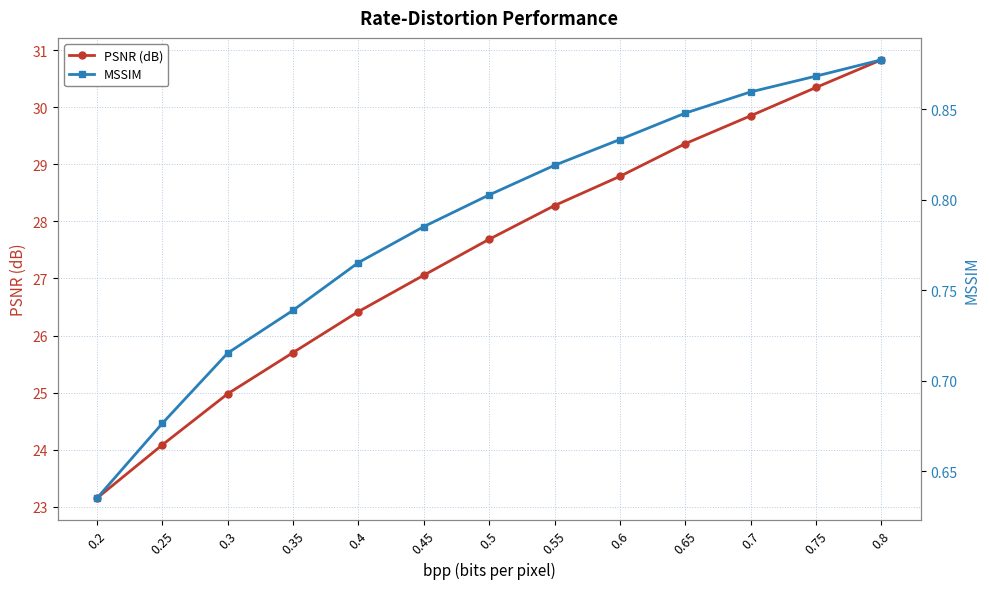

True or false: PSNR (dB) has more than 1 interior local peaks.

False